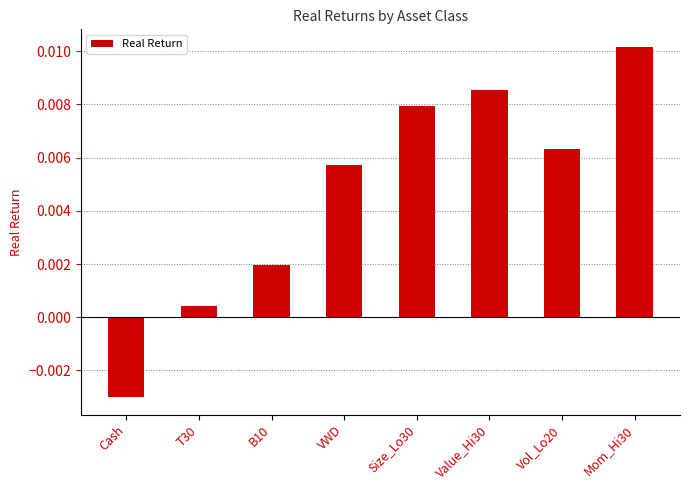

List the labels in order of value, smallest first.

Cash, T30, B10, VWD, Vol_Lo20, Size_Lo30, Value_Hi30, Mom_Hi30